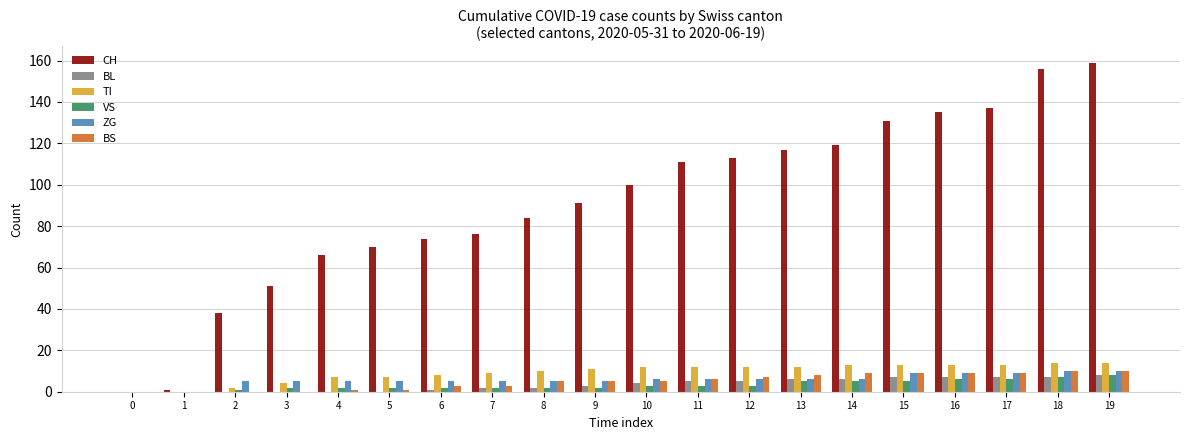

The BS series shows 0 at 0. True or false?

True